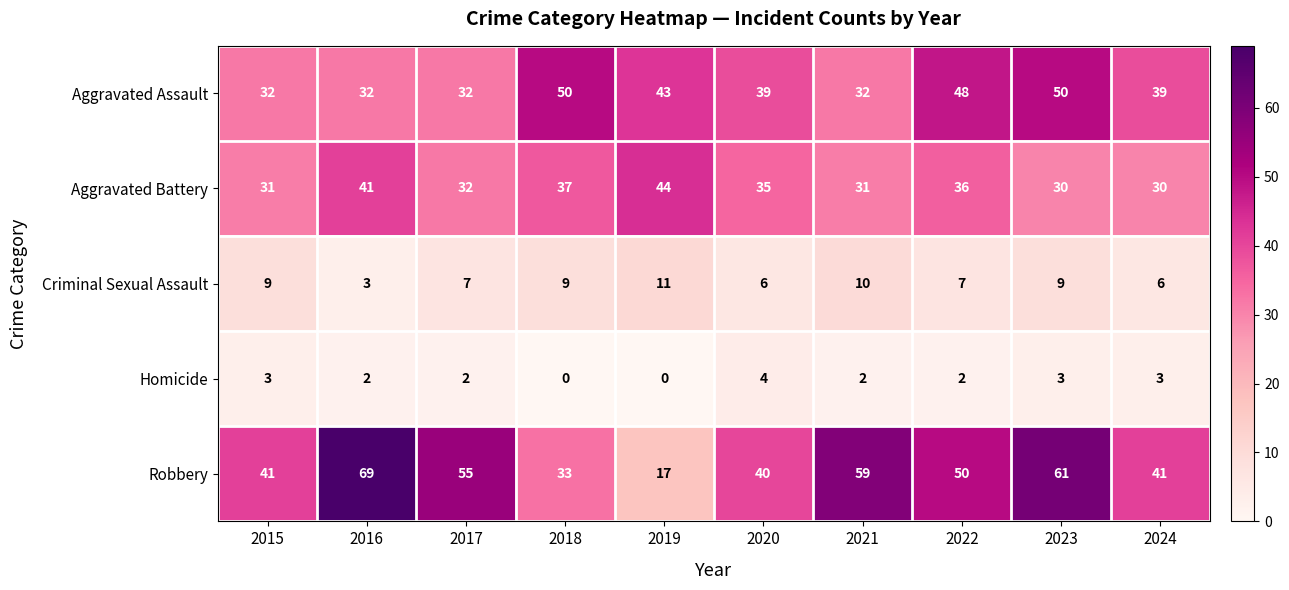

How many data points does each series have?

10